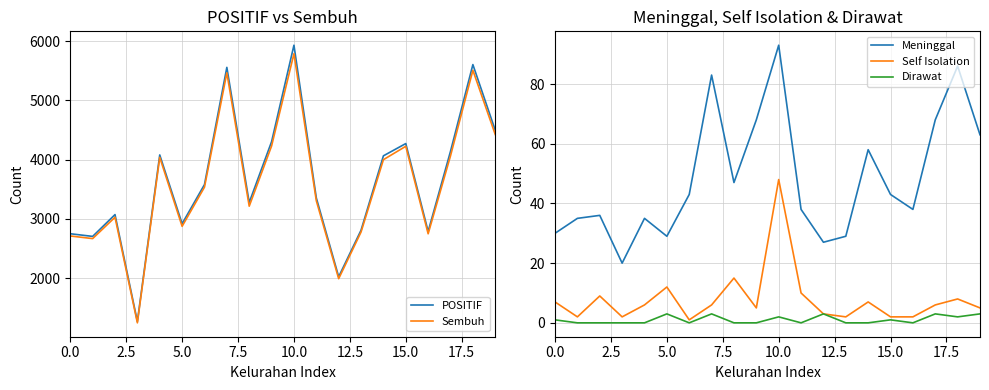

At how many categories does at least one series exceed 3146?

12